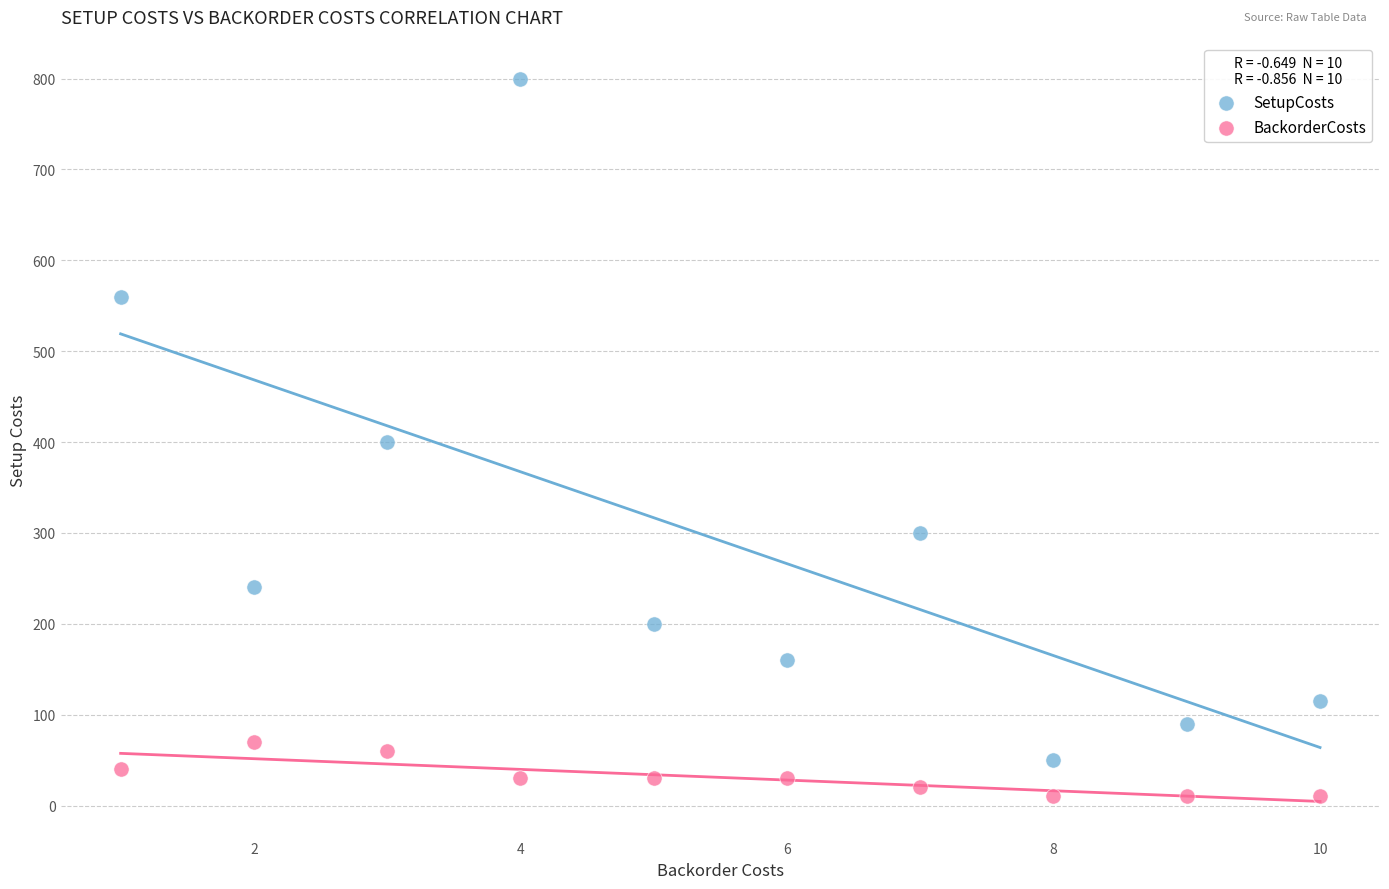

What are all the series names shown in the legend?

SetupCosts, BackorderCosts